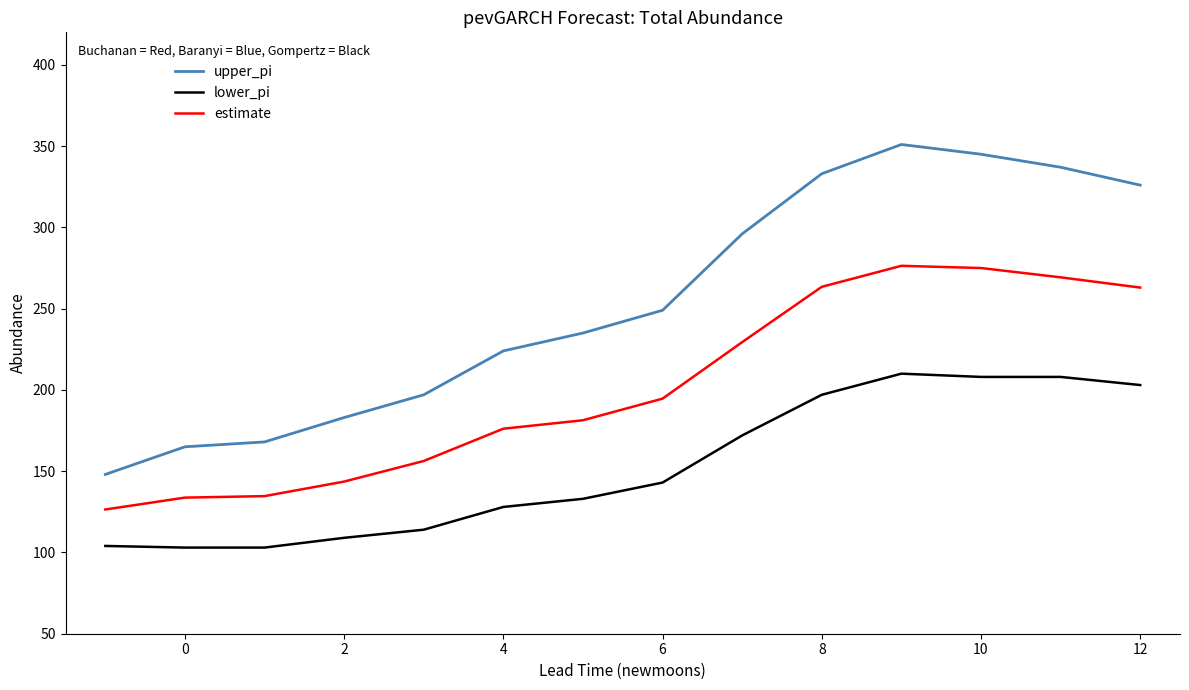

Rank the series by their average value, from highest to lowest.

upper_pi, estimate, lower_pi